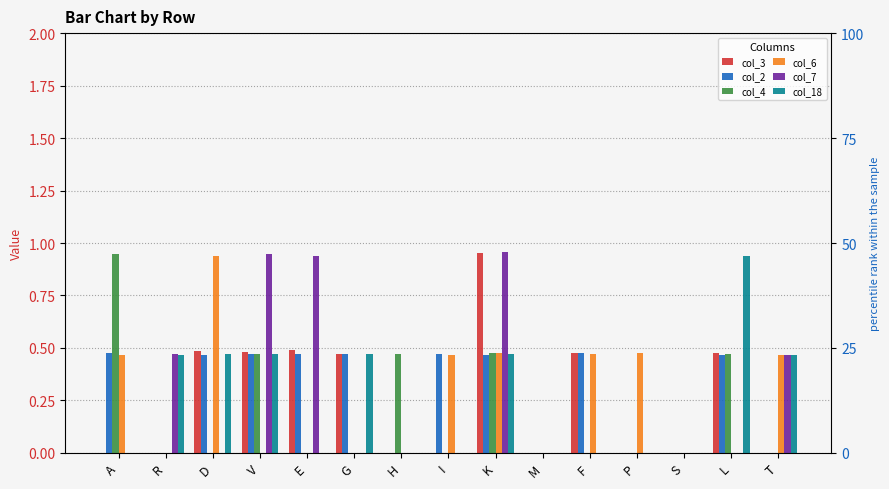

Which category has the highest value in the col_18 series?

L